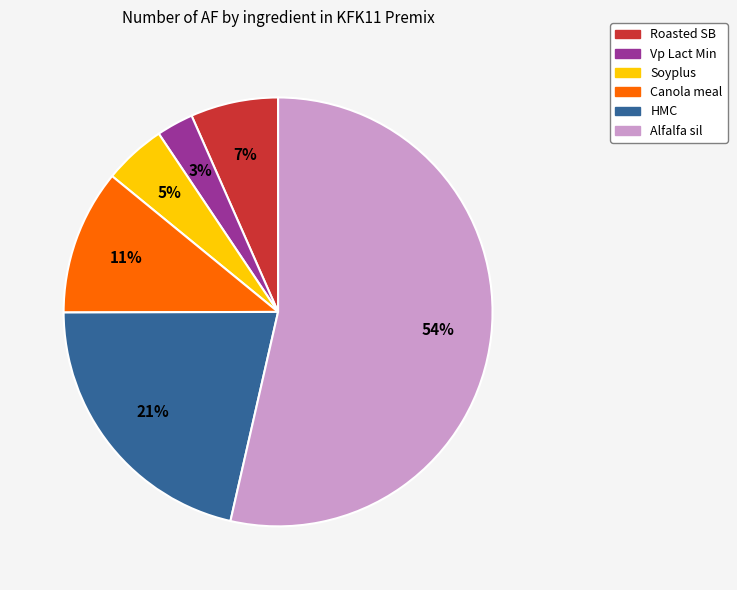

Between Vp Lact Min and Canola meal, which is larger?

Canola meal